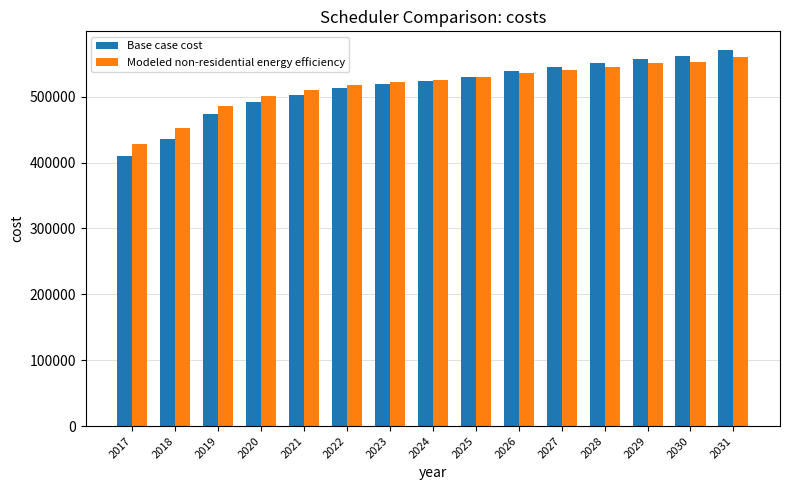

Which label corresponds to the smallest value in the chart?

2017